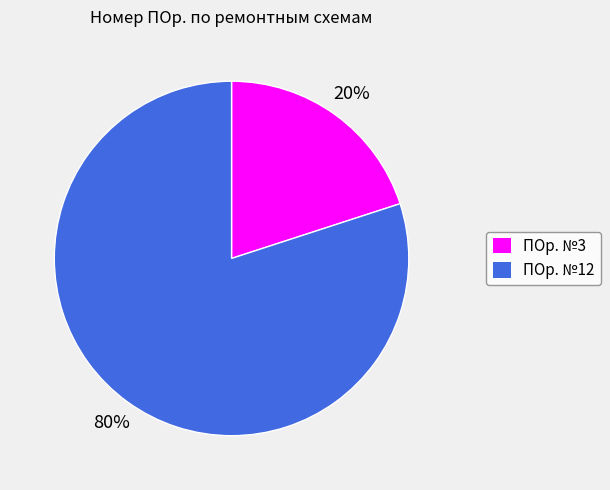

To the nearest percent, what is the difference between the largest and smallest slice percentages?

60%